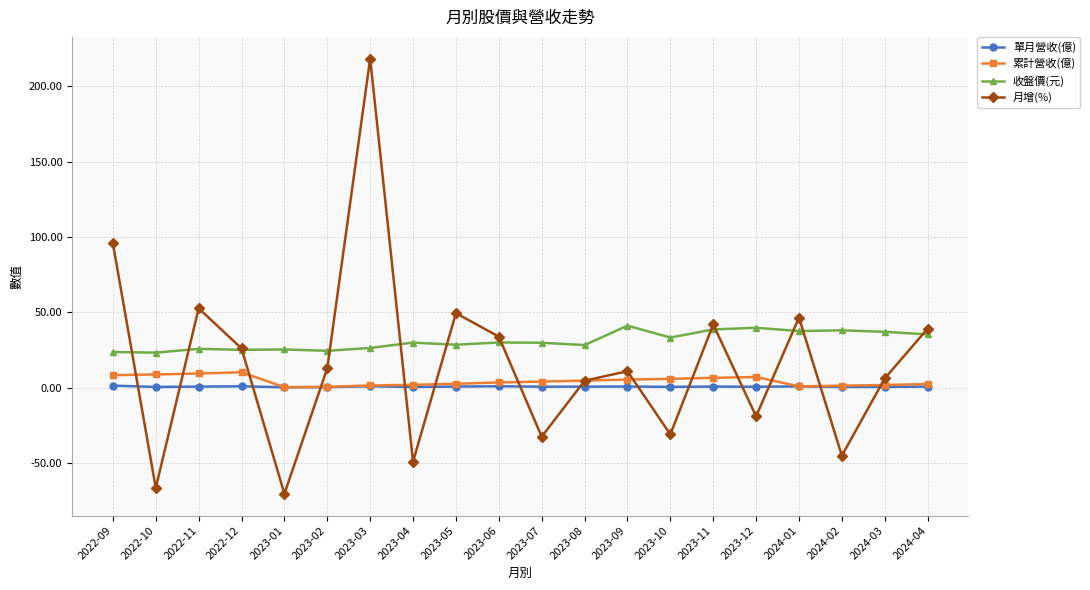

How many interior local peaks does the 月增(%) series have?

6